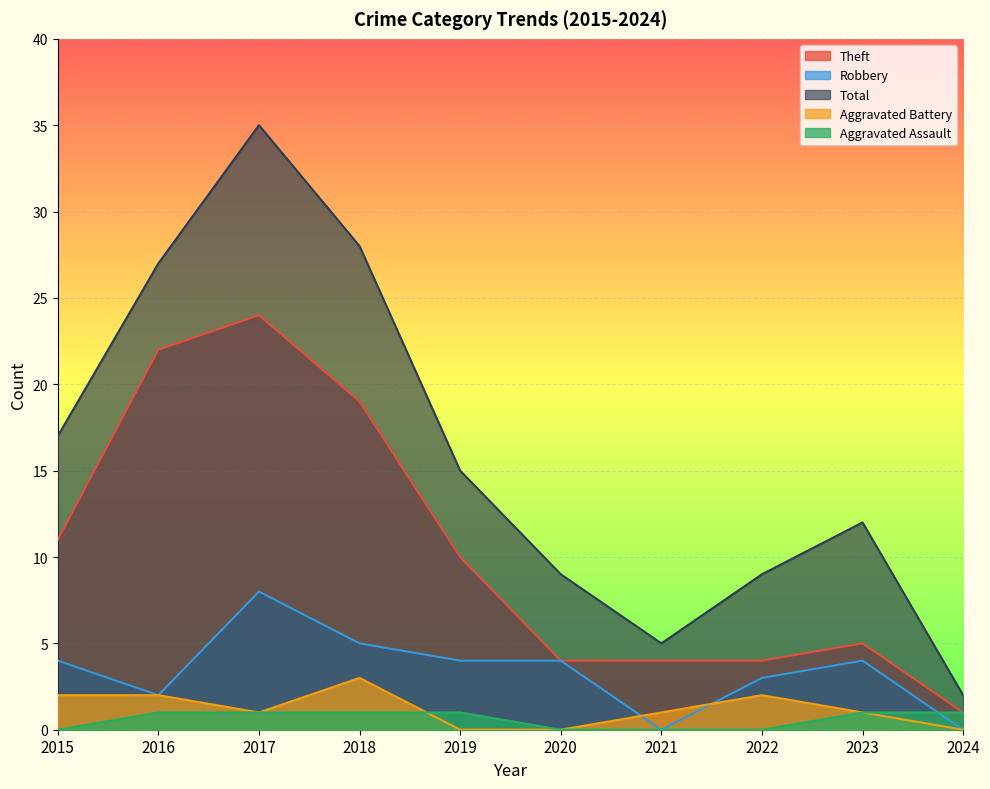

At which category does Total reach its first local valley?

2021